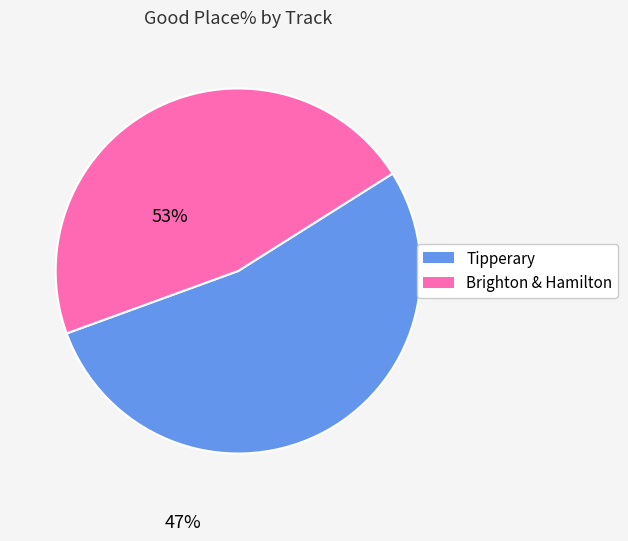

What is the smallest slice in the pie chart?

Brighton & Hamilton